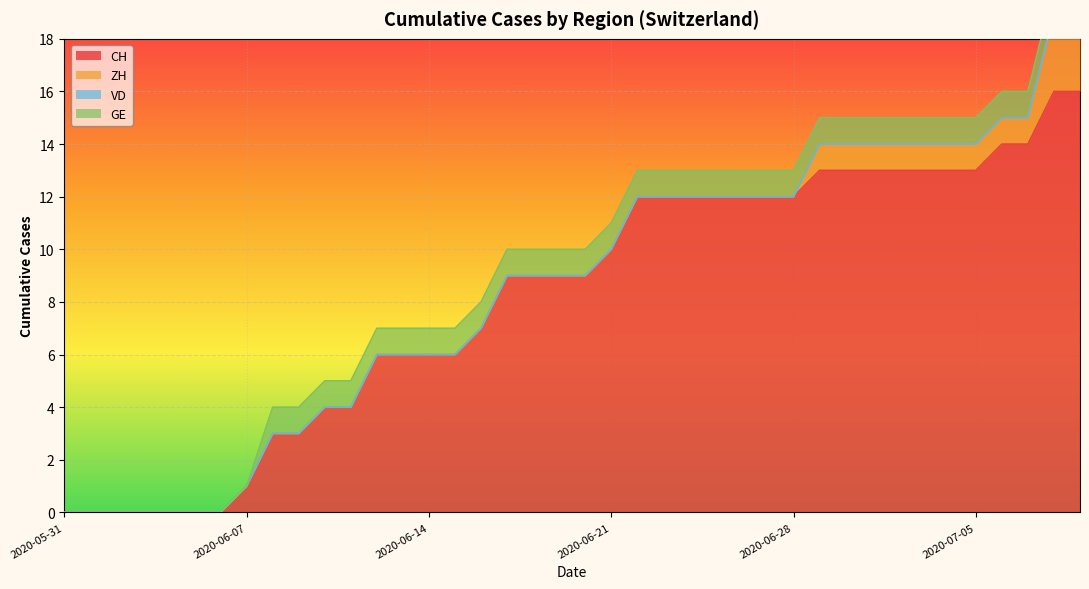

What is the average value of the GE series?

1